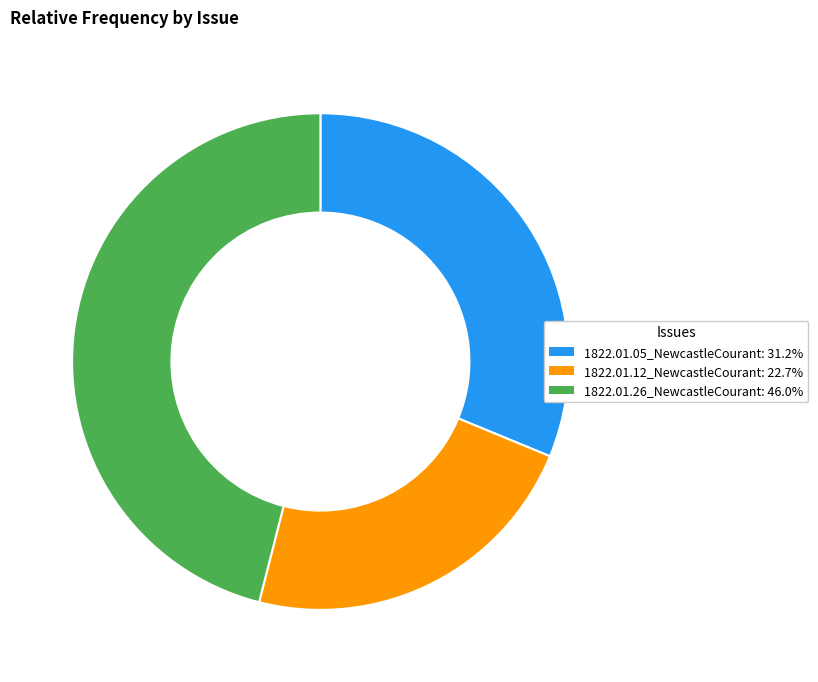

Which slice is the largest?

1822.01.26_NewcastleCourant